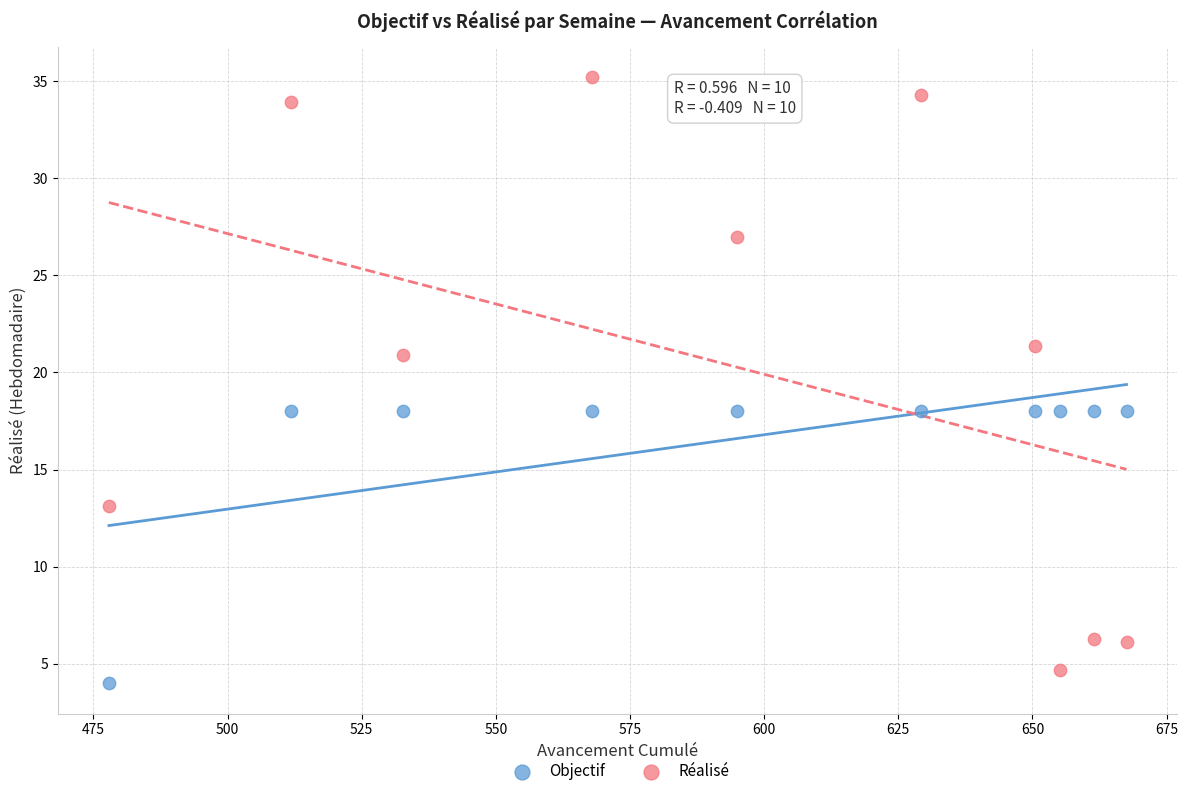

Which series has the largest Y range (max minus min)?

Réalisé